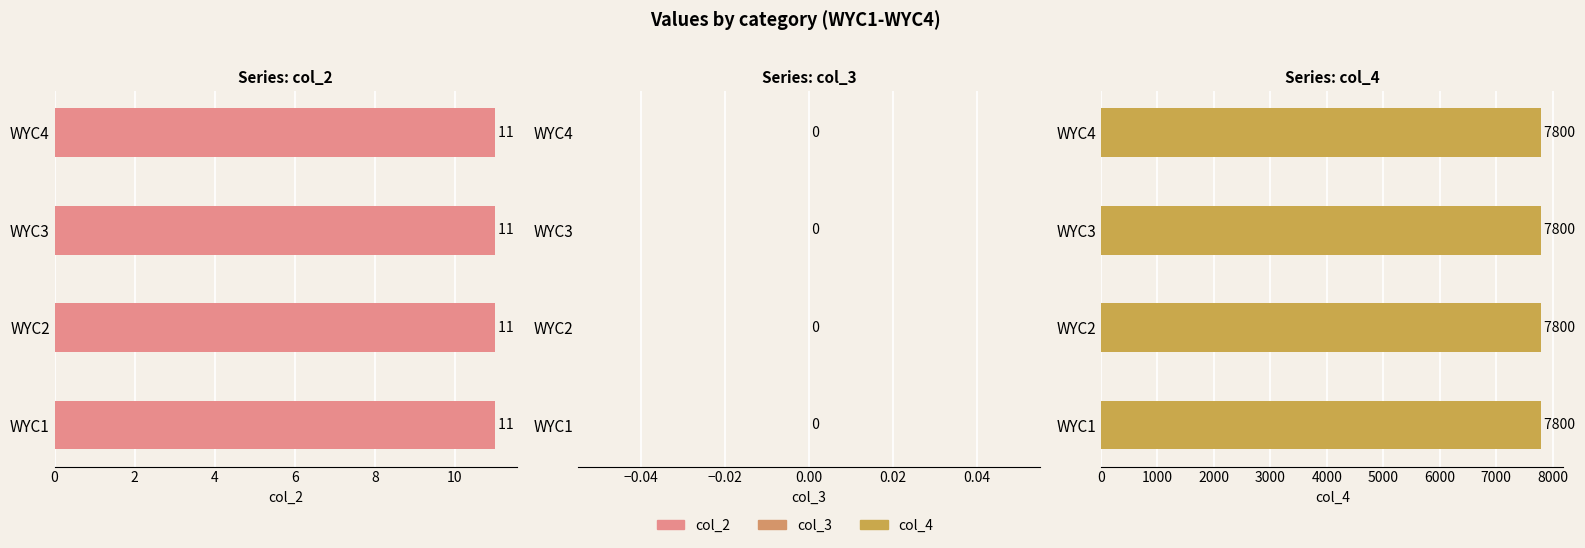

At how many categories does at least one series exceed 128?

4